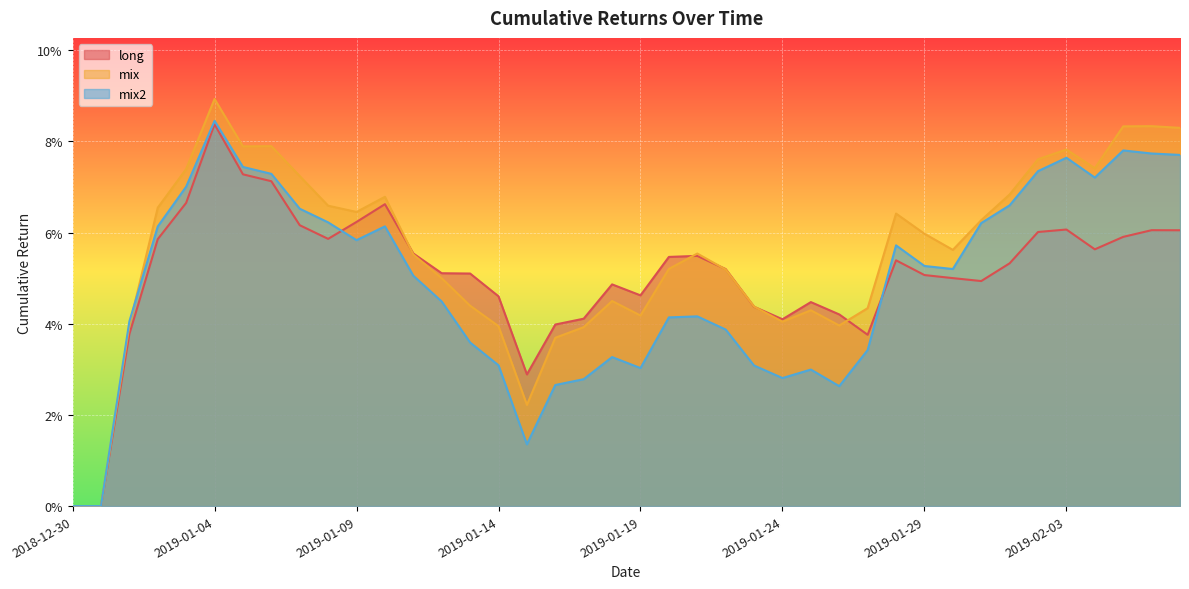

List the series in order of their peak value, highest first.

mix, mix2, long